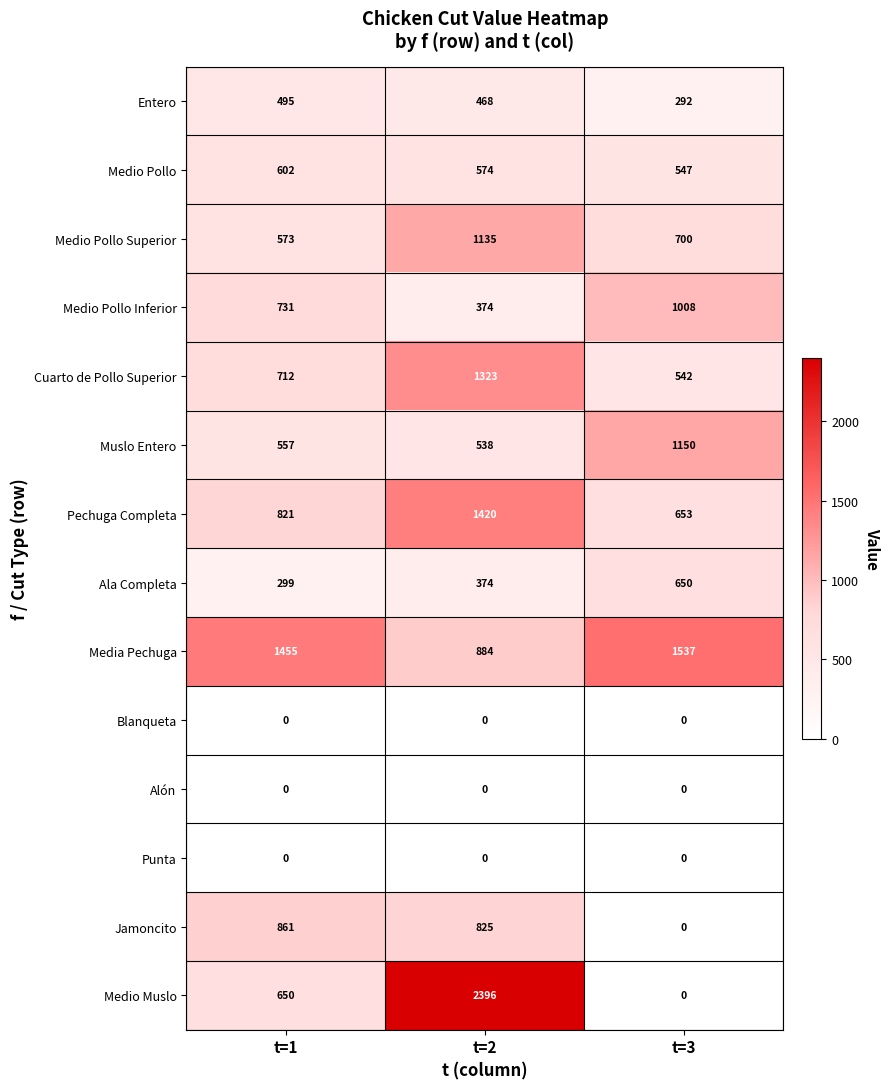

True or false: Medio Pollo has a value of 1020 at t=2.

False